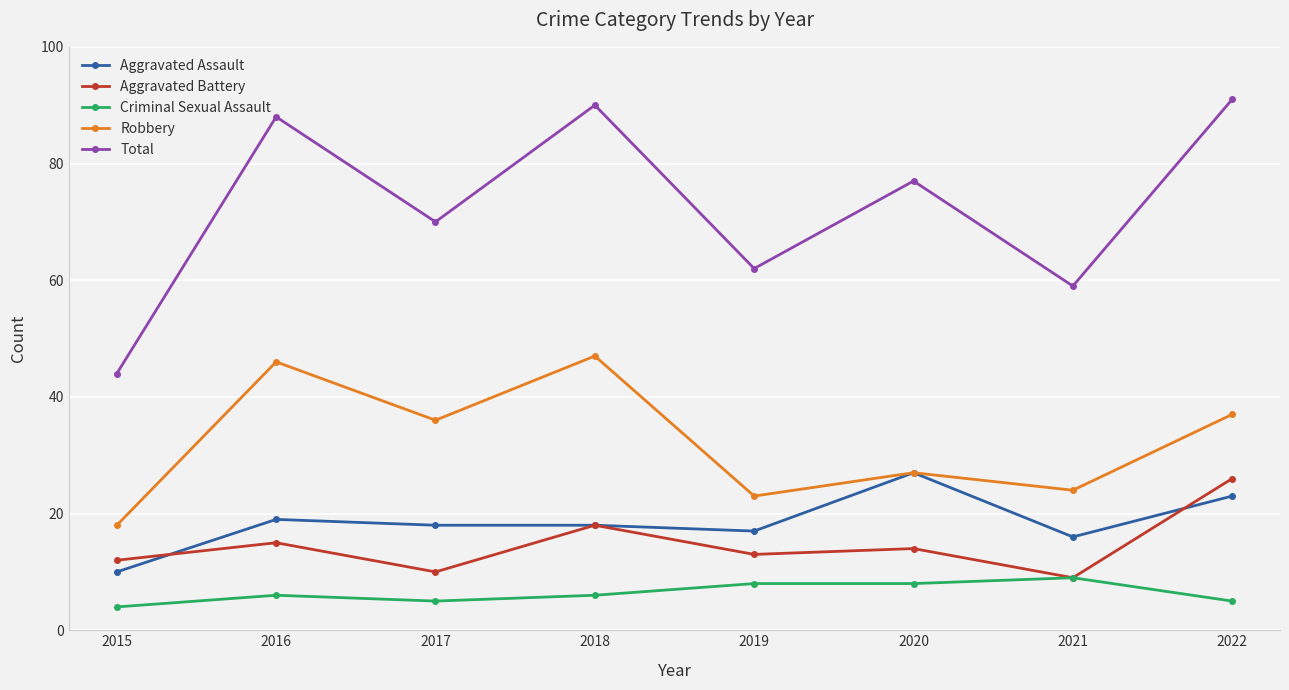

Which series changed the most between 2015 and 2018?

Total